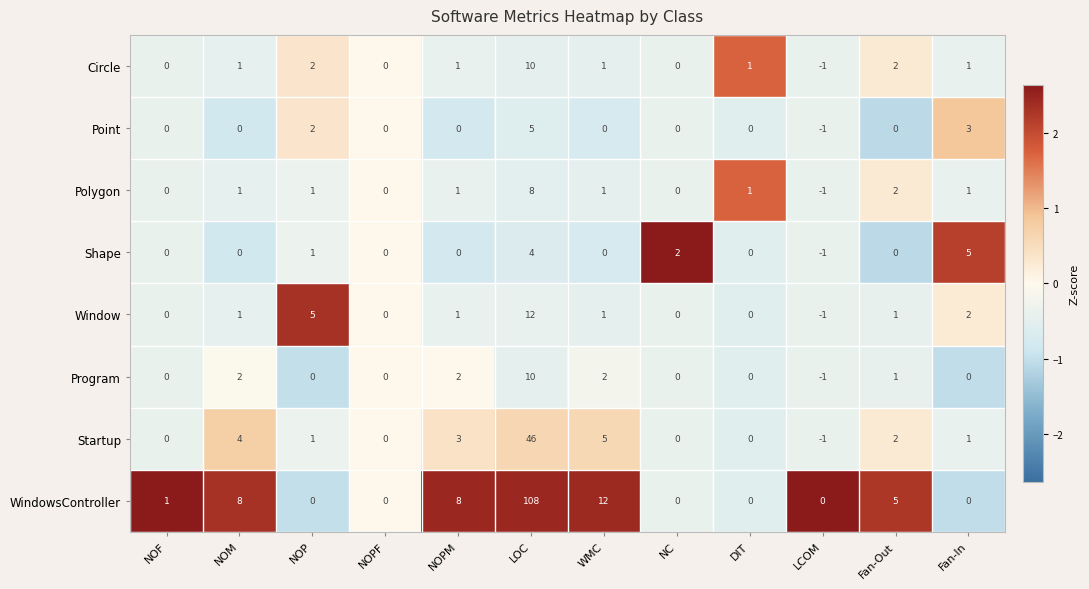

Between NOF and NOPF, which series saw the biggest shift?

WindowsController